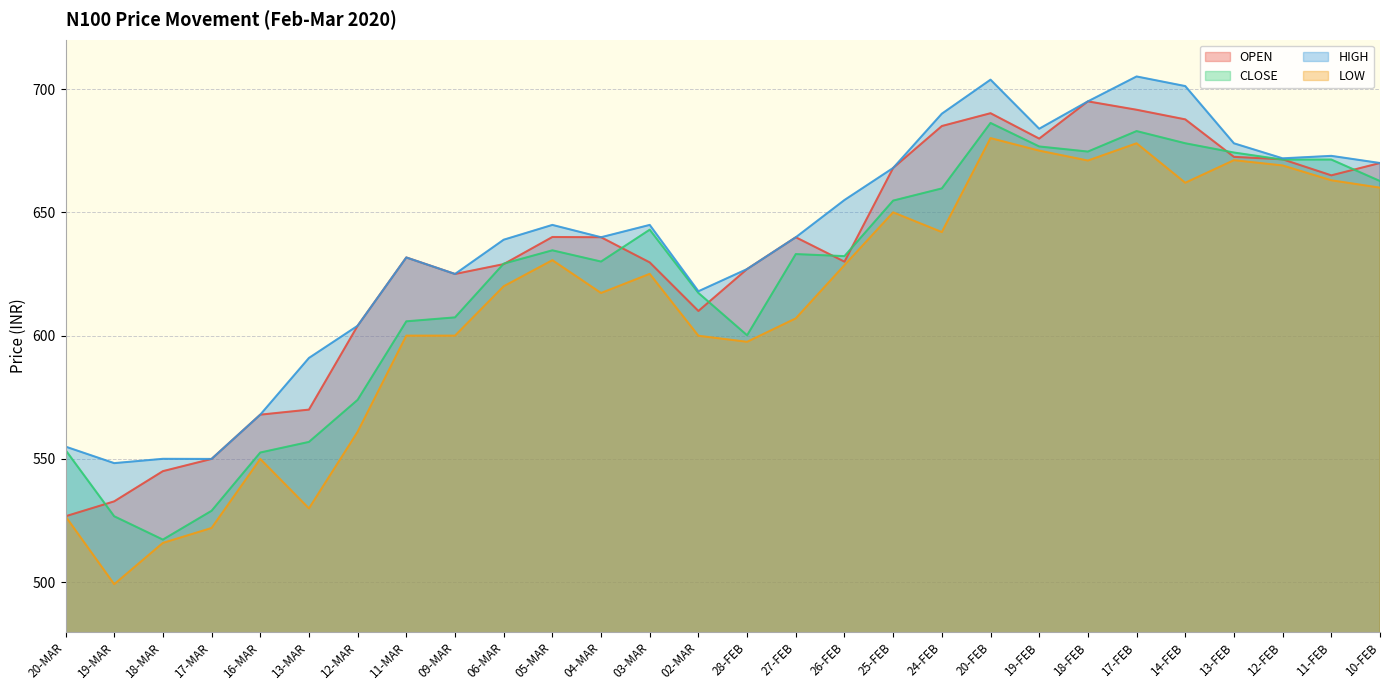

What is the label of the 16th point from the left?

27-FEB